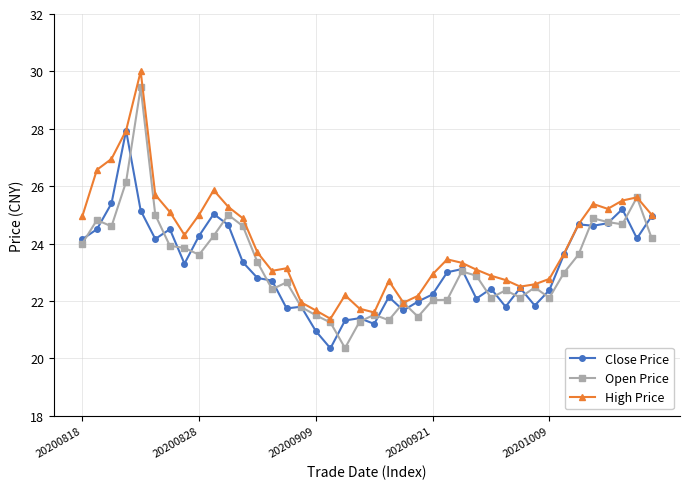

What is the value of the High Price point at the 32nd from the left?

22.6